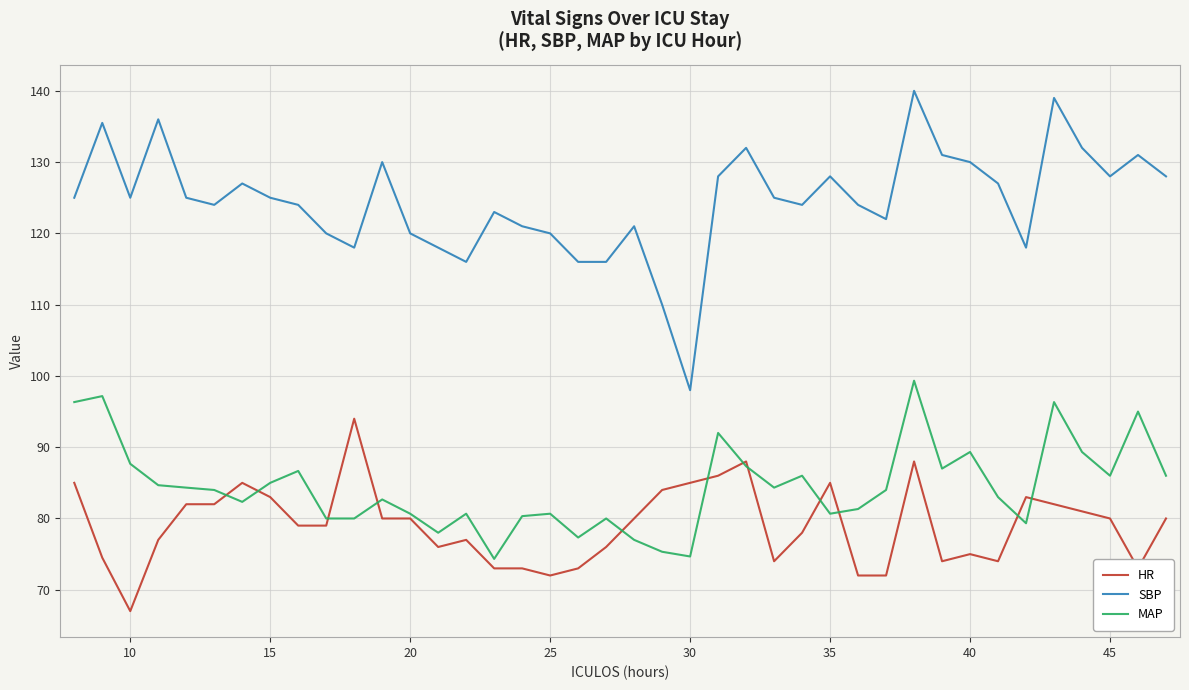

Which series has the largest range (max minus min)?

SBP